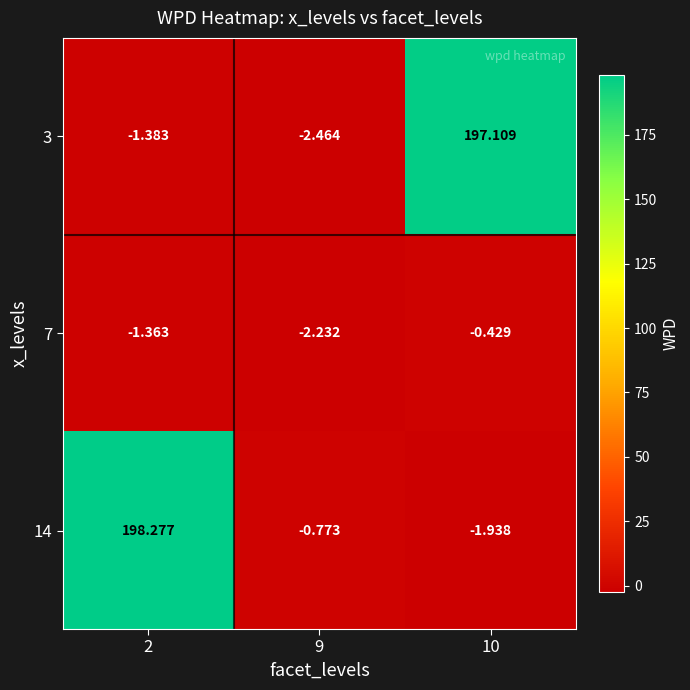

Is the value of 14 at 10 greater than the value of 3 at 9?

Yes